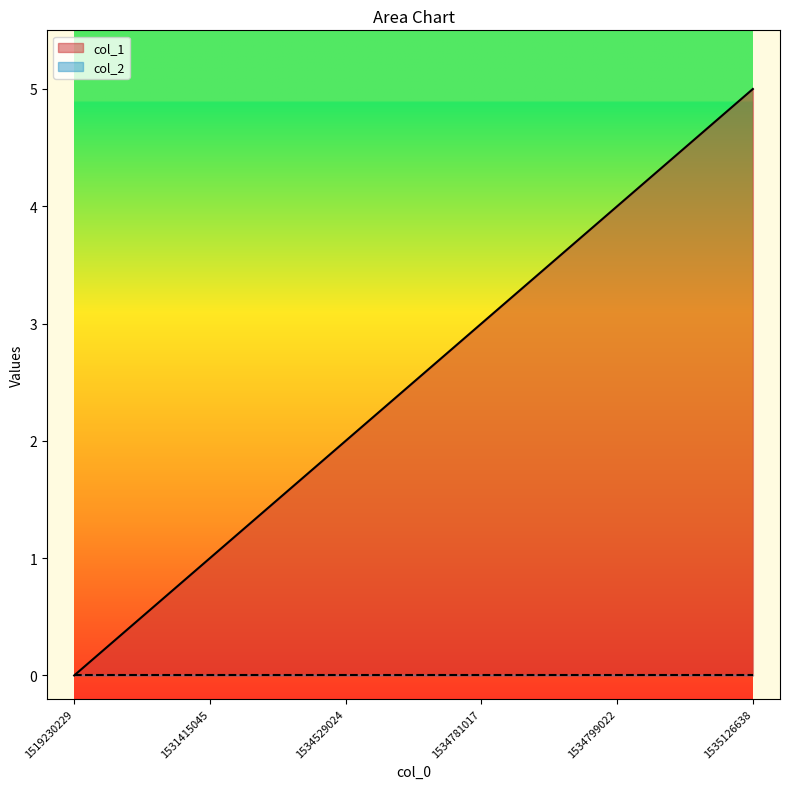

Which has a higher value, 1531415045 or 1535126638?

1535126638